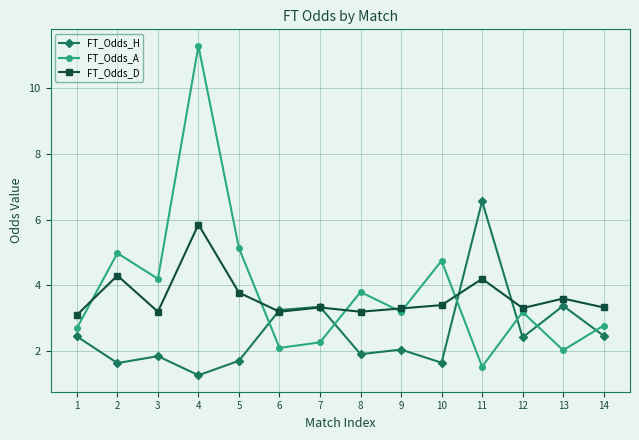

The value of FT_Odds_H at 8 is 1.9. True or false?

True